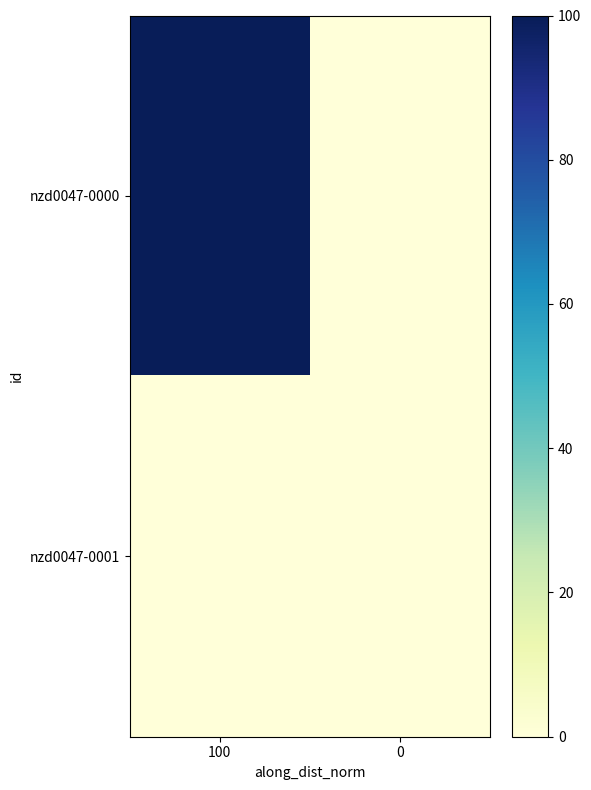

Which series changed the most between 100 and 0?

nzd0047-0000